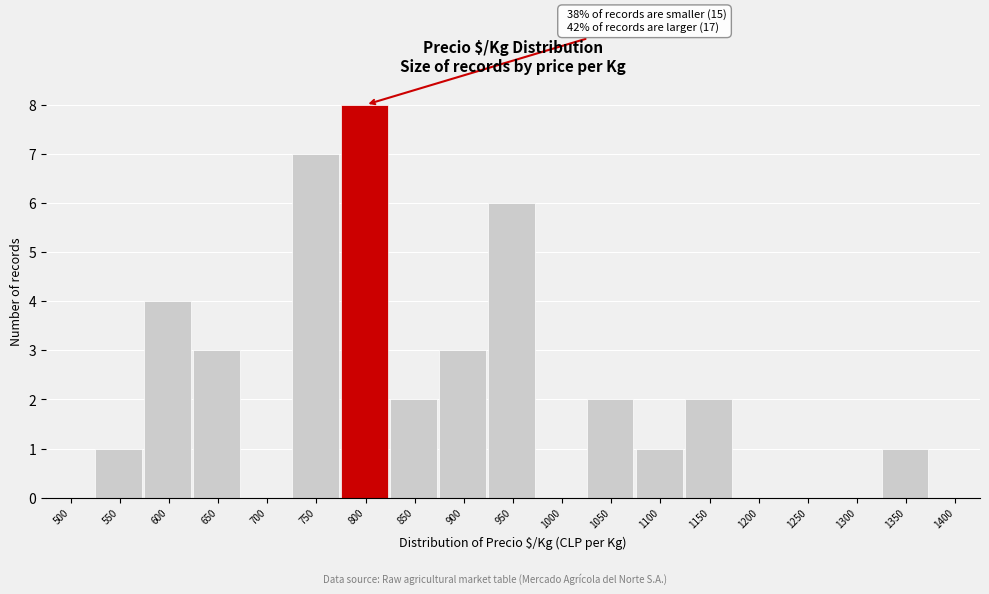

Reading right to left, extract all data points from this chart.

1400=0	1350=1	1300=0	1250=0	1200=0	1150=2	1100=1	1050=2	1000=0	950=6	900=3	850=2	800=8	750=7	700=0	650=3	600=4	550=1	500=0